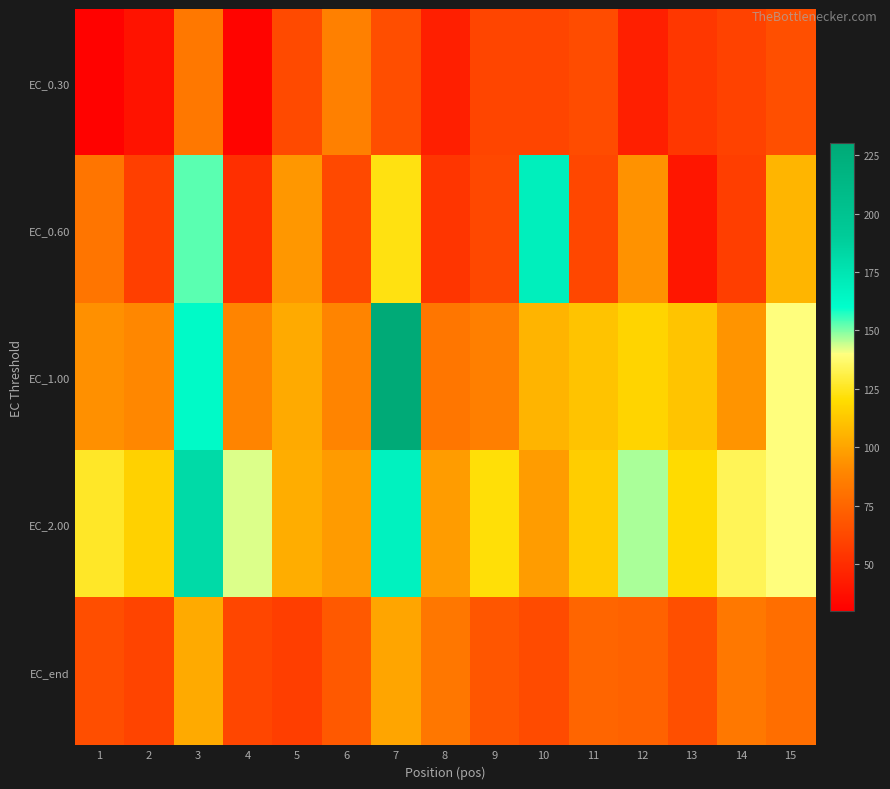

What is the maximum value shown in the chart?

229.3